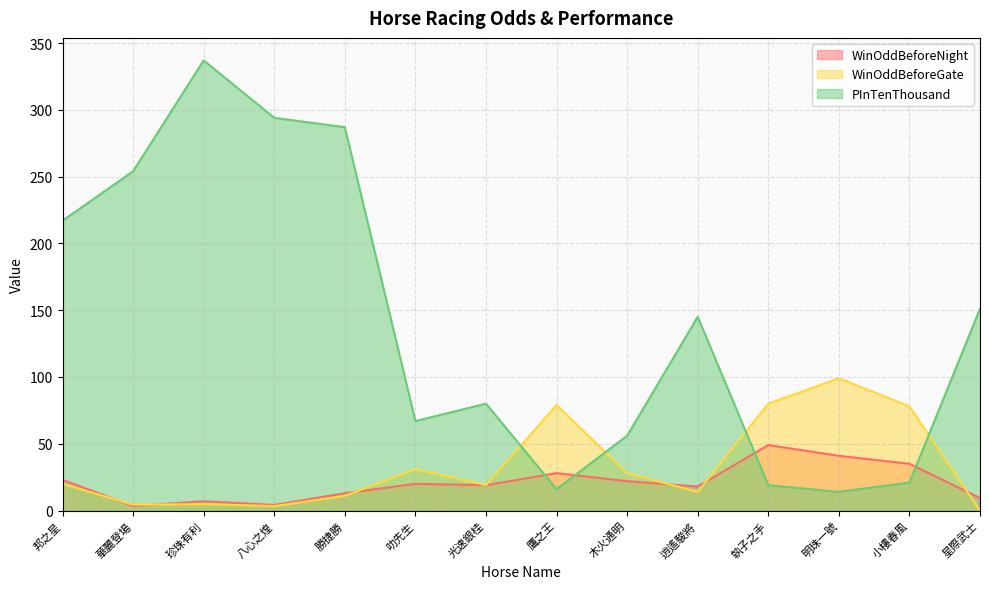

True or false: WinOddBeforeGate has more than 2 interior local peaks.

True